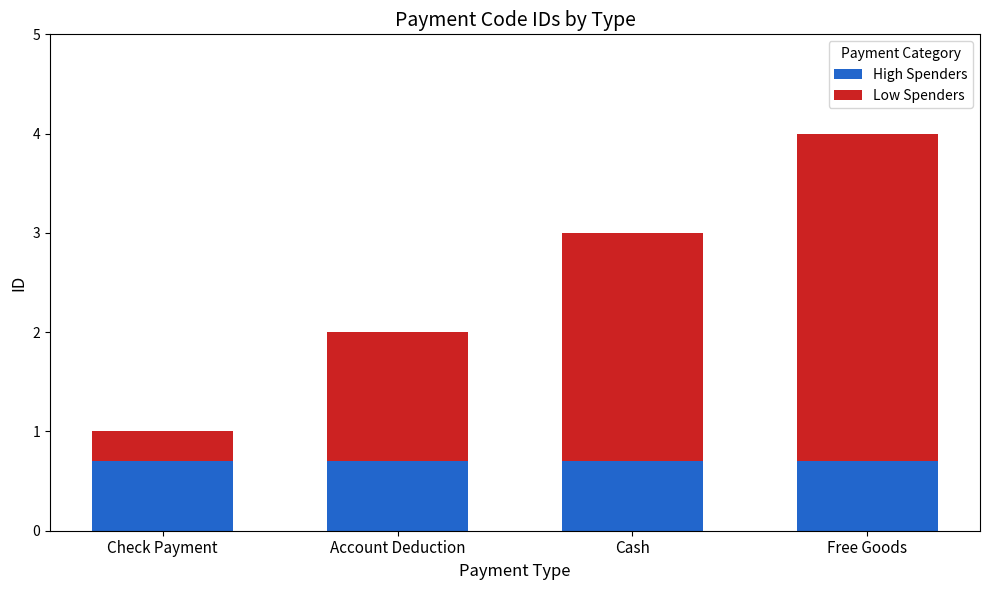

What is the maximum value for High Spenders?

0.7